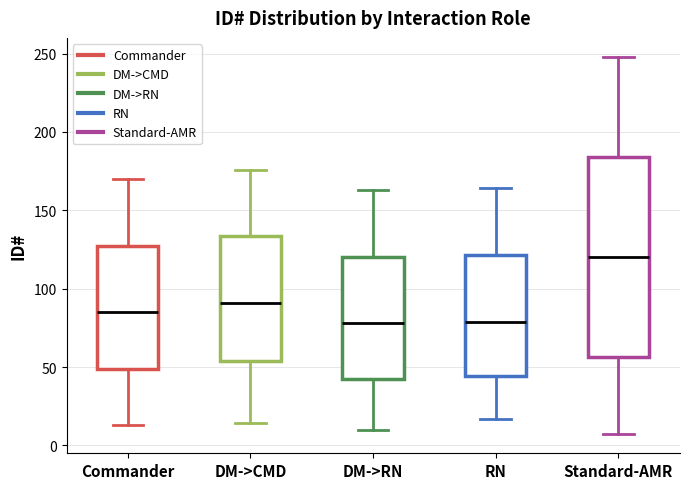

Reading left to right, transcribe this box plot: for each box, give where its median line is, the range the box spans, and where its two whiskers end, as read against the y-axis. The values are not printed on the chart, so give them approximately, as read against the axis.

Commander: median 85, box 50 to 130, whiskers 15 to 170
DM->CMD: median 90, box 55 to 135, whiskers 15 to 175
DM->RN: median 80, box 45 to 120, whiskers 10 to 165
RN: median 80, box 45 to 120, whiskers 15 to 165
Standard-AMR: median 120, box 55 to 185, whiskers 5 to 250